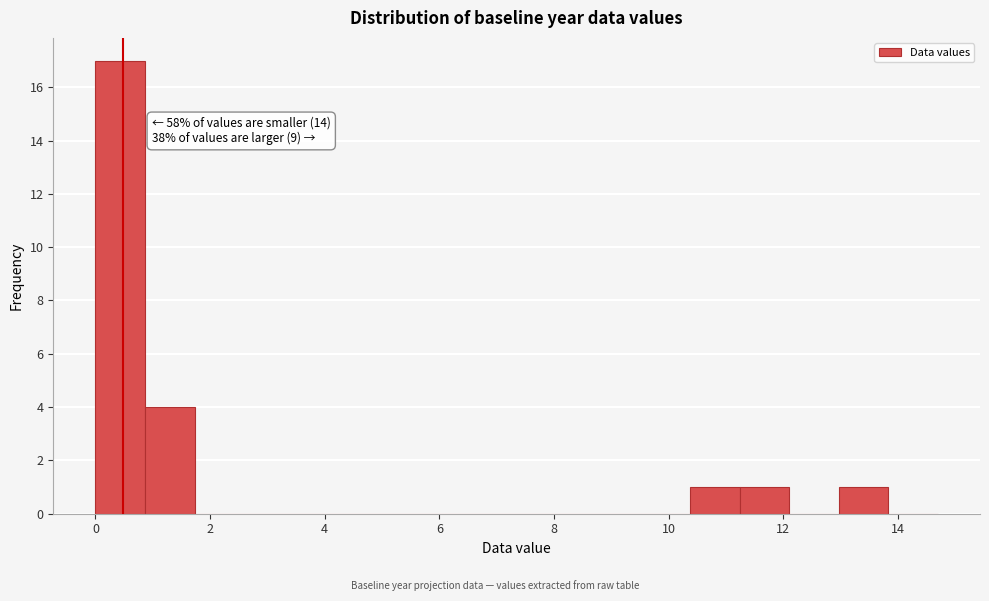

Which range on the x-axis has the tallest bar?

0.0 to 0.8